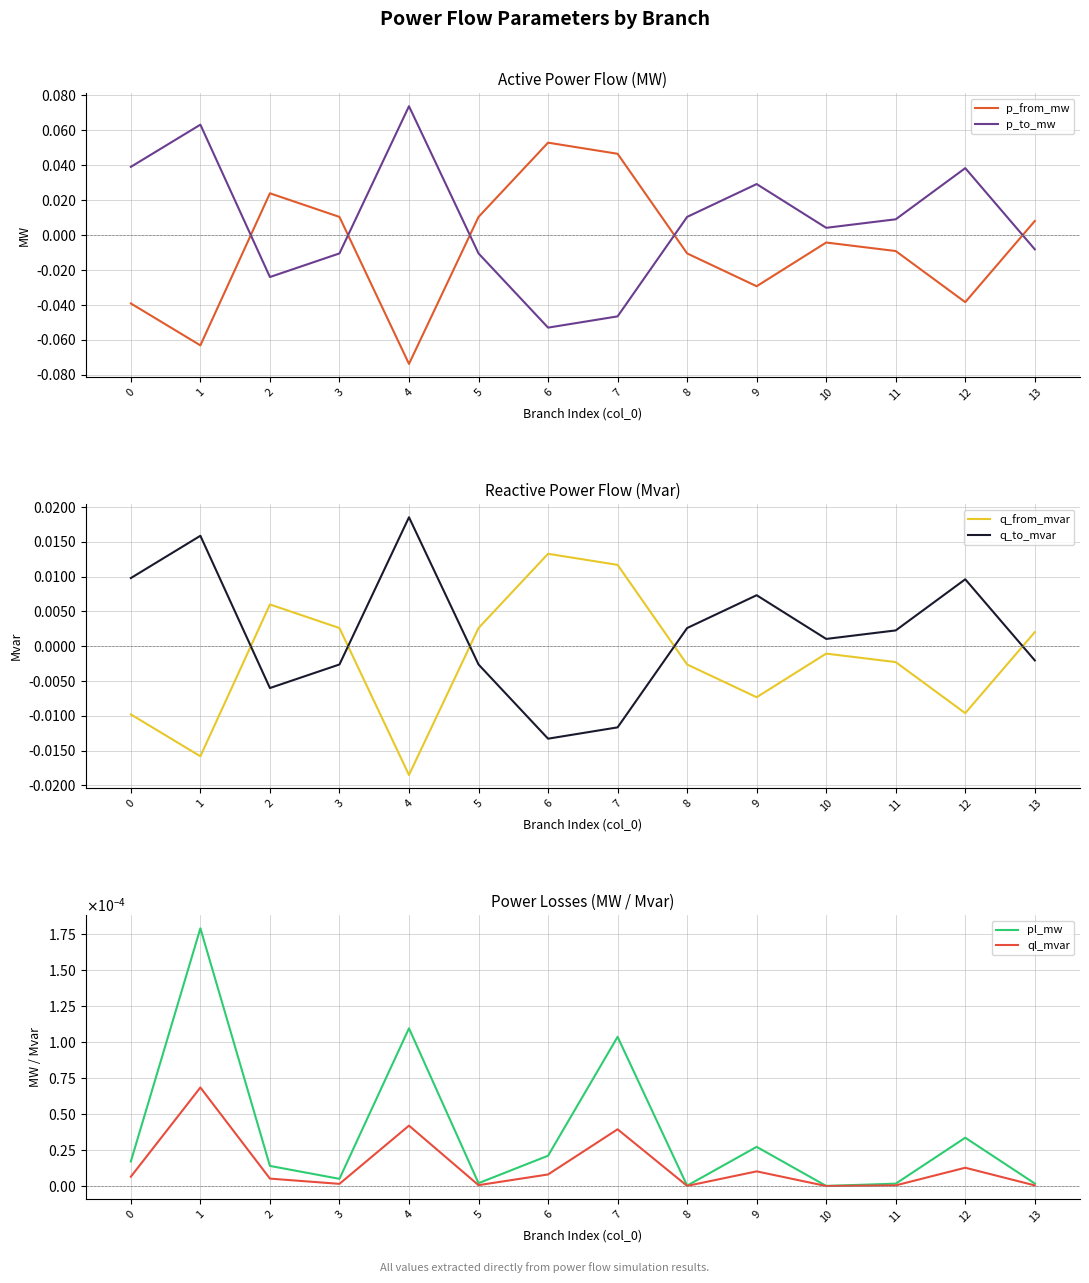

List the series in order of their peak value, lowest first.

ql_mvar, pl_mw, q_from_mvar, q_to_mvar, p_from_mw, p_to_mw